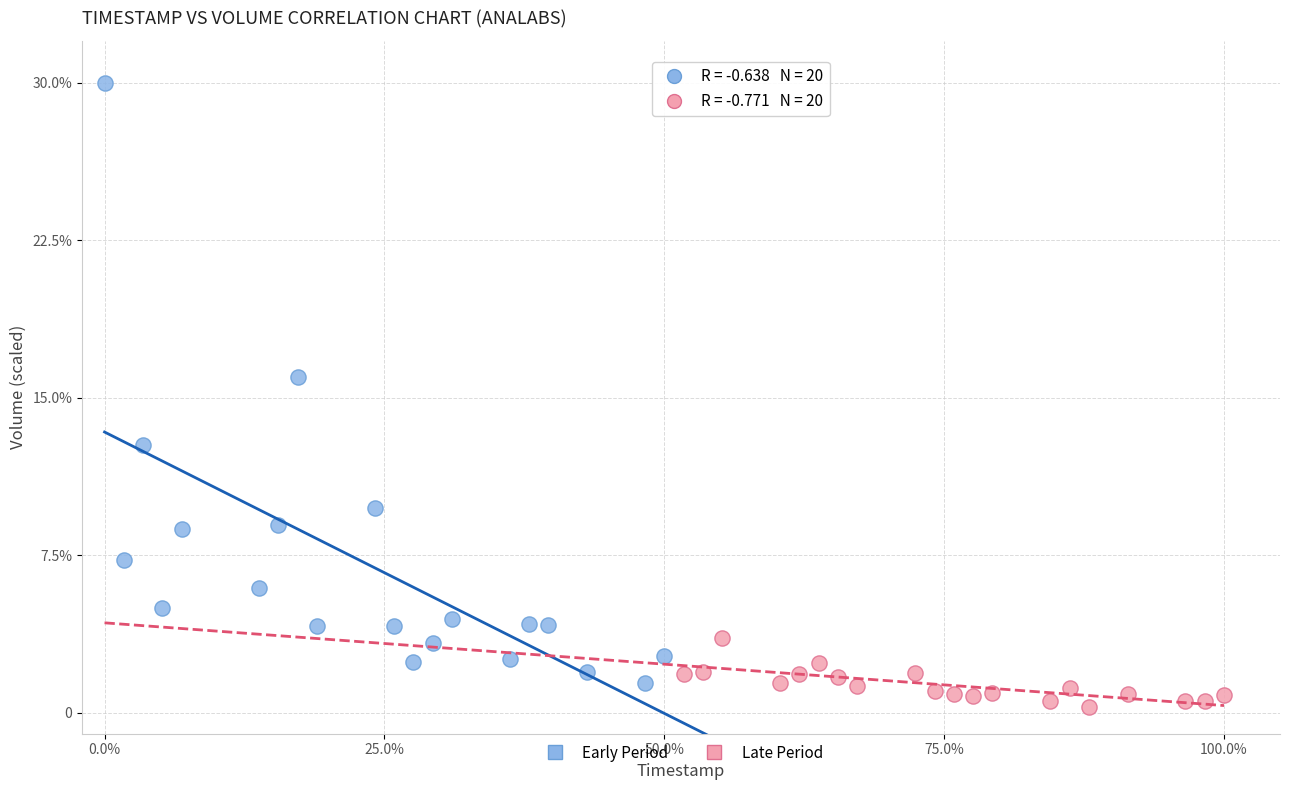

Which series has the largest Y range (max minus min)?

Early Period